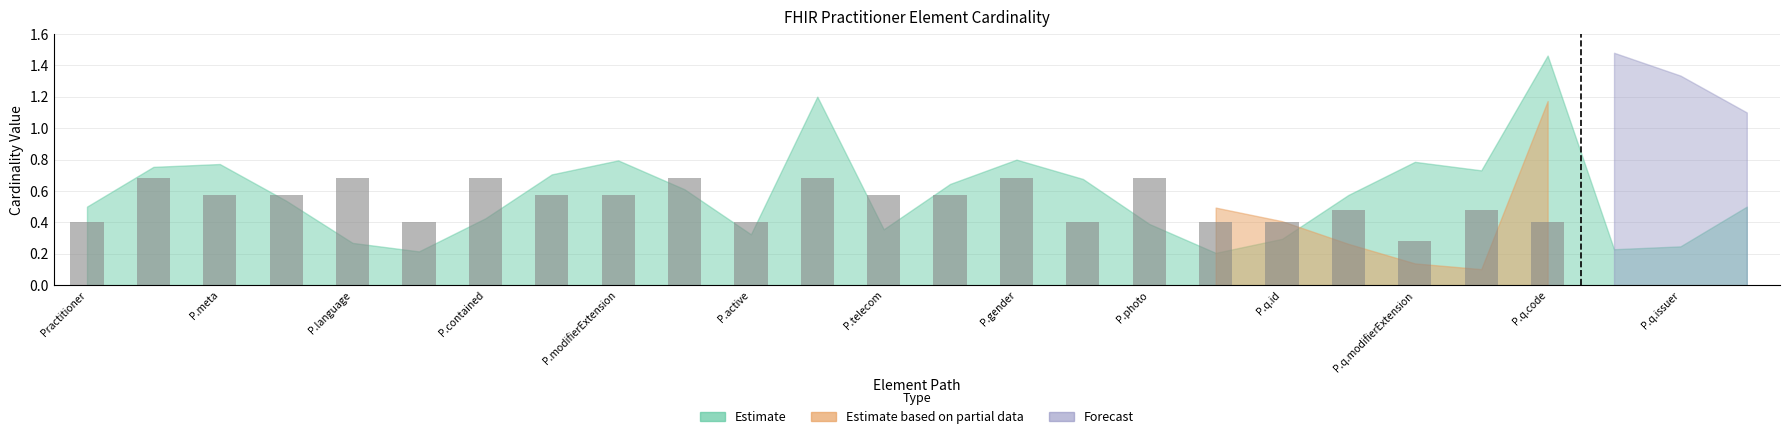

What is the sum of all values?

12.3